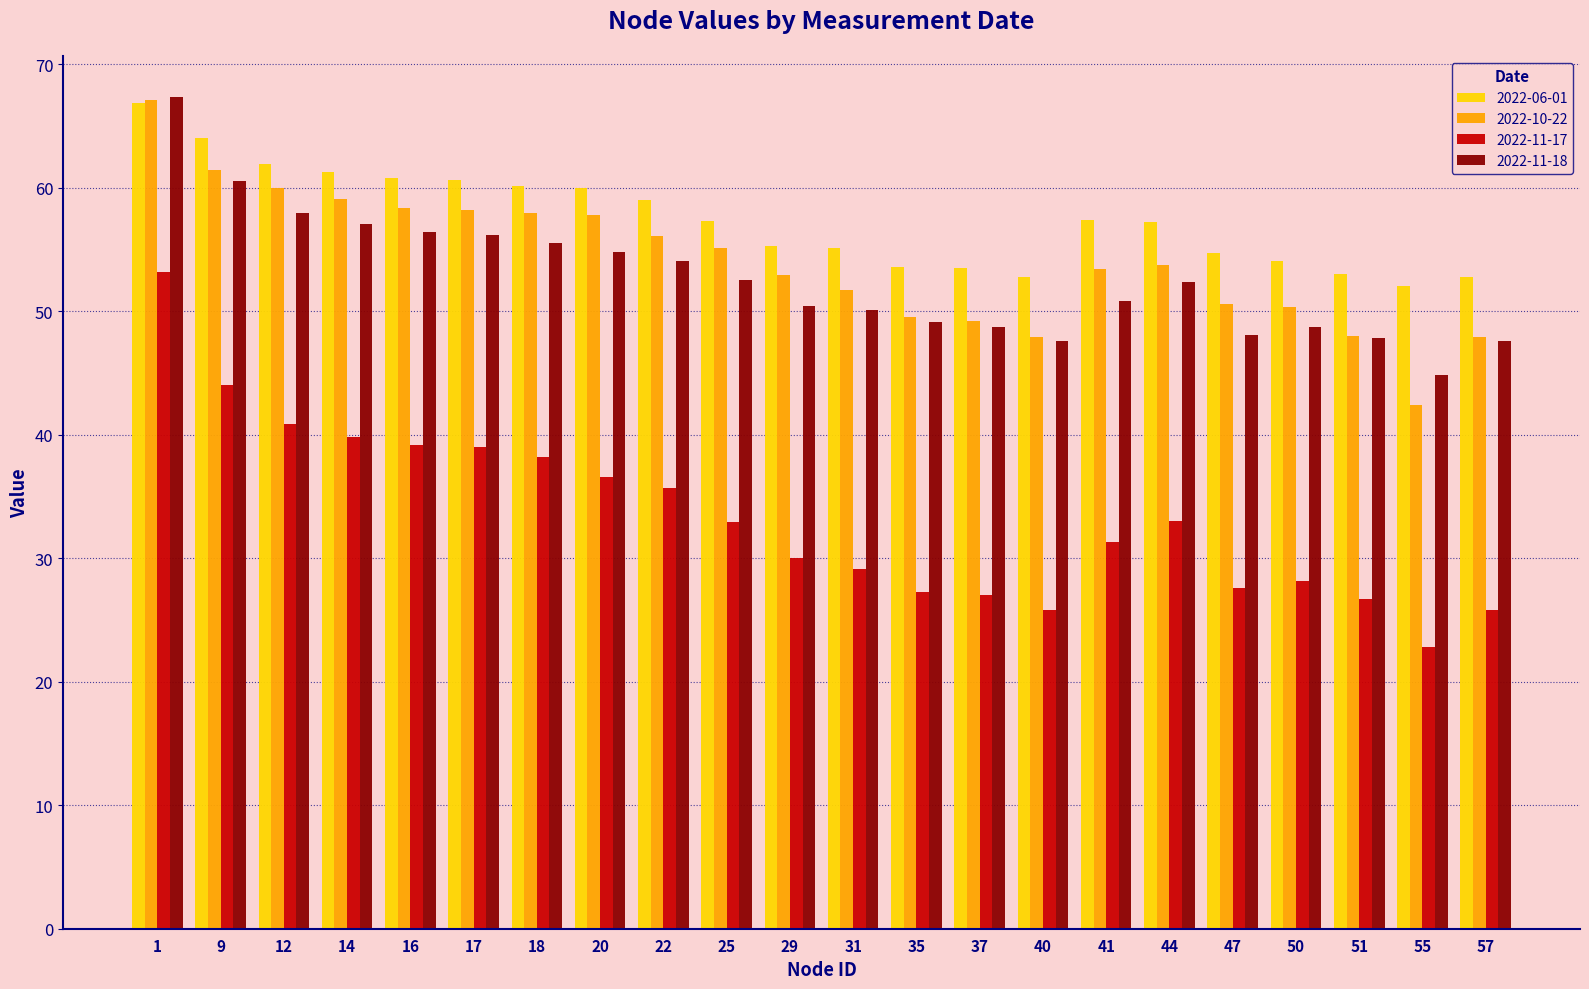

What is the difference between the second highest and second lowest values in the 2022-11-18 series?

12.9